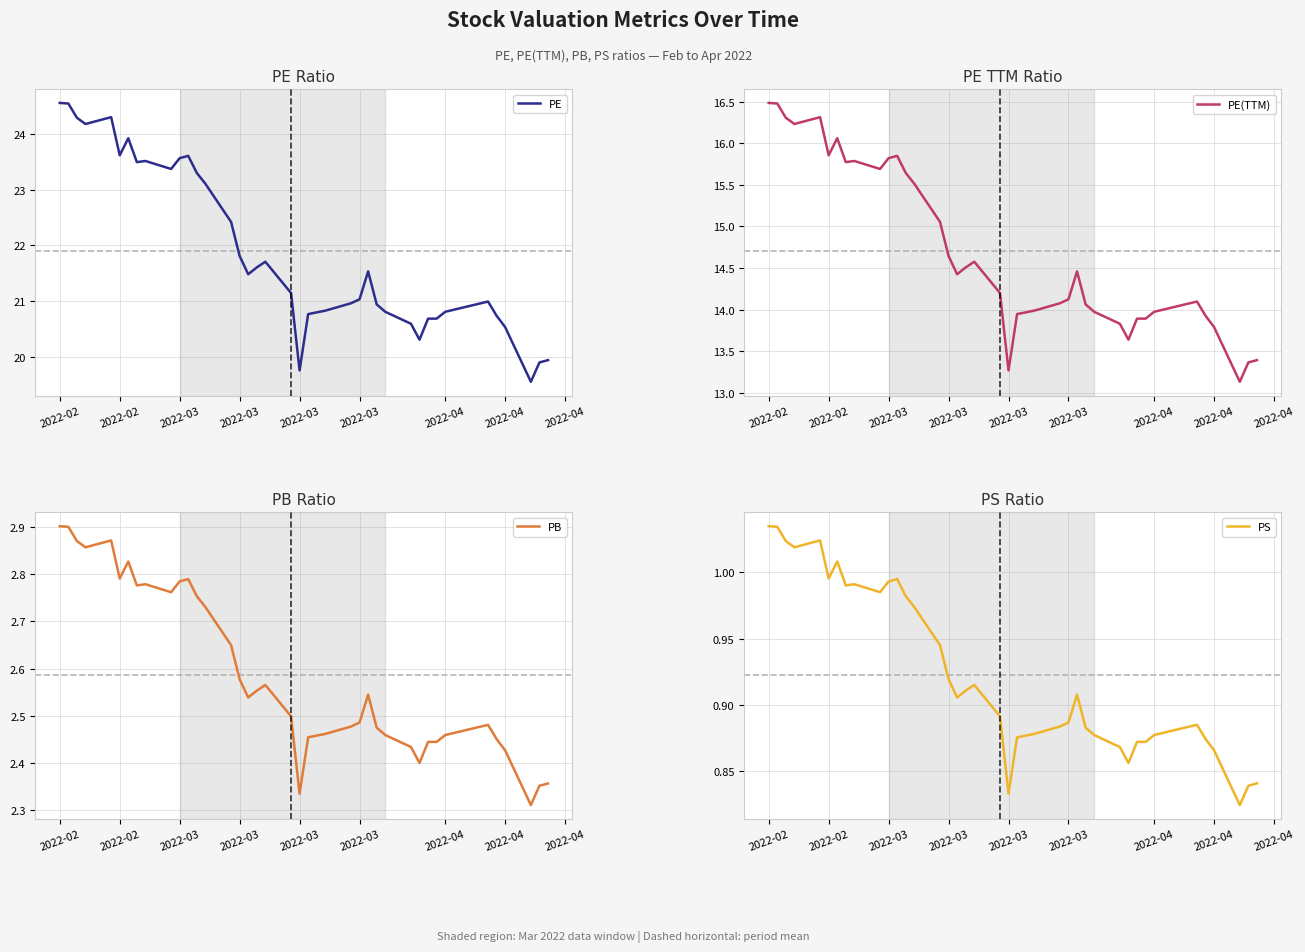

What is the difference between the maximum and minimum values in the PS series?

0.2